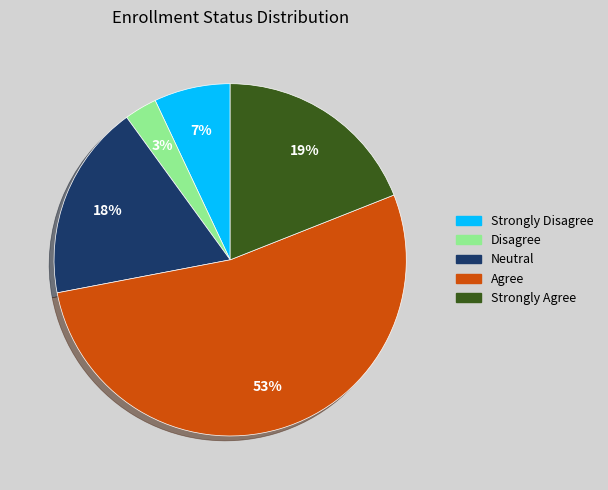

To the nearest percent, what portion does Strongly Disagree represent?

7%